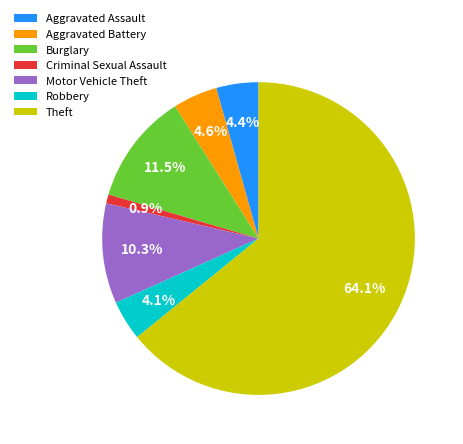

The Motor Vehicle Theft slice represents 1% of the pie. True or false?

False